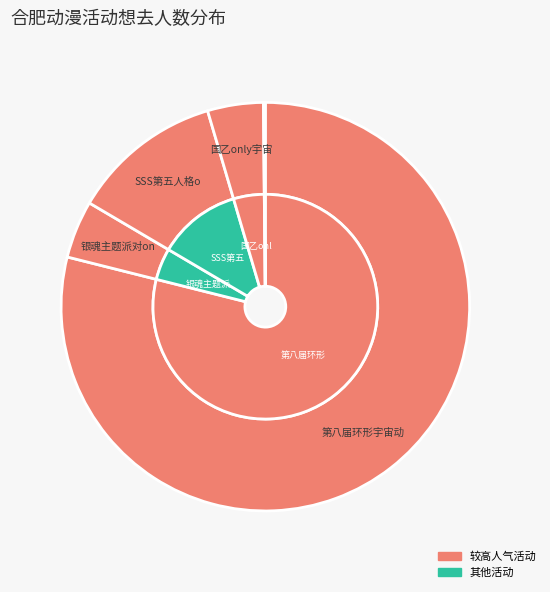

To the nearest percent, what percentage of the pie is 合肥·SSS第五人格only?

12%